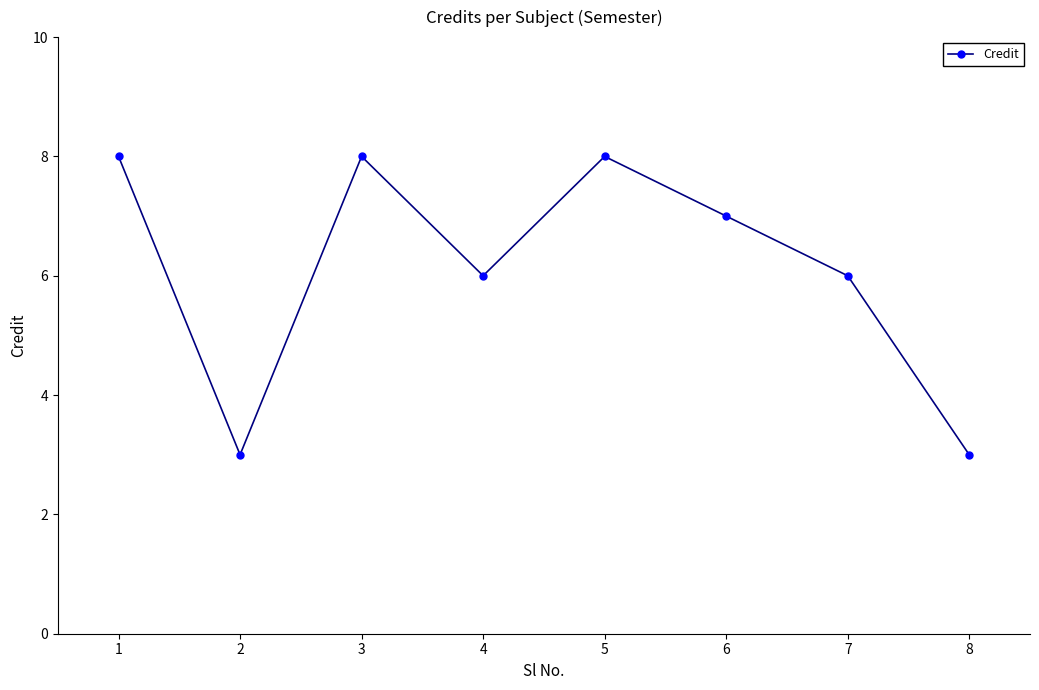

What is the difference between the maximum and second lowest values?

5